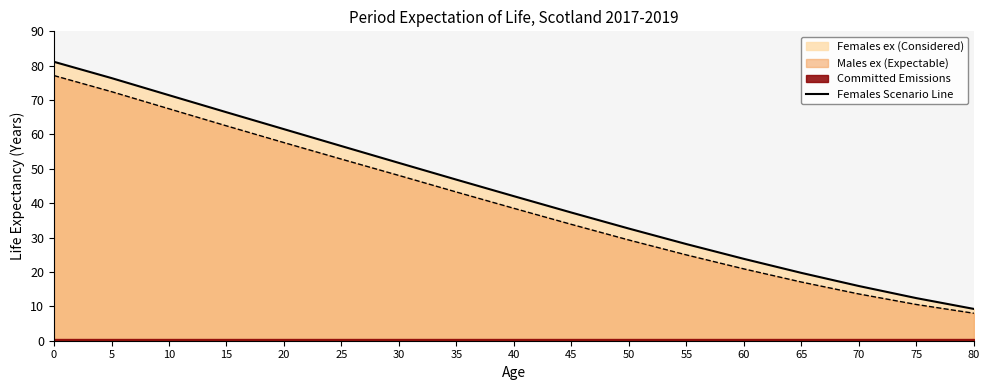

The chart shows a value of 28.5 at 70. True or false?

False